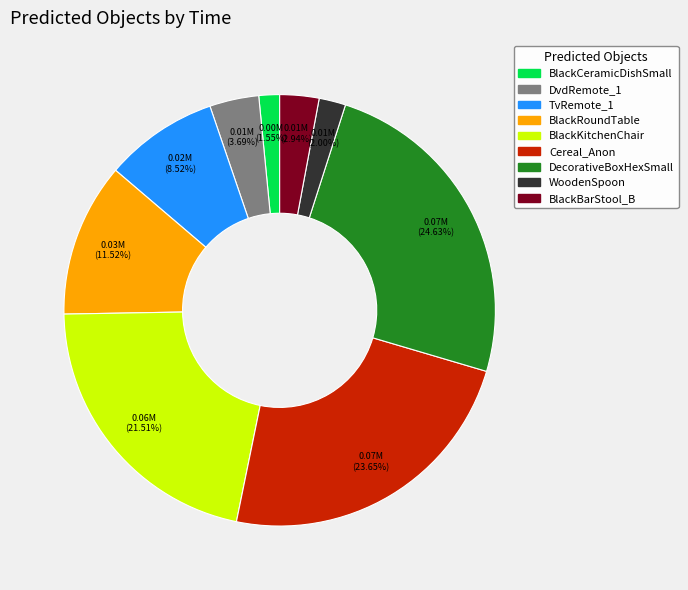

Is the sum of DecorativeBoxHexSmall and BlackRoundTable greater than half?

No